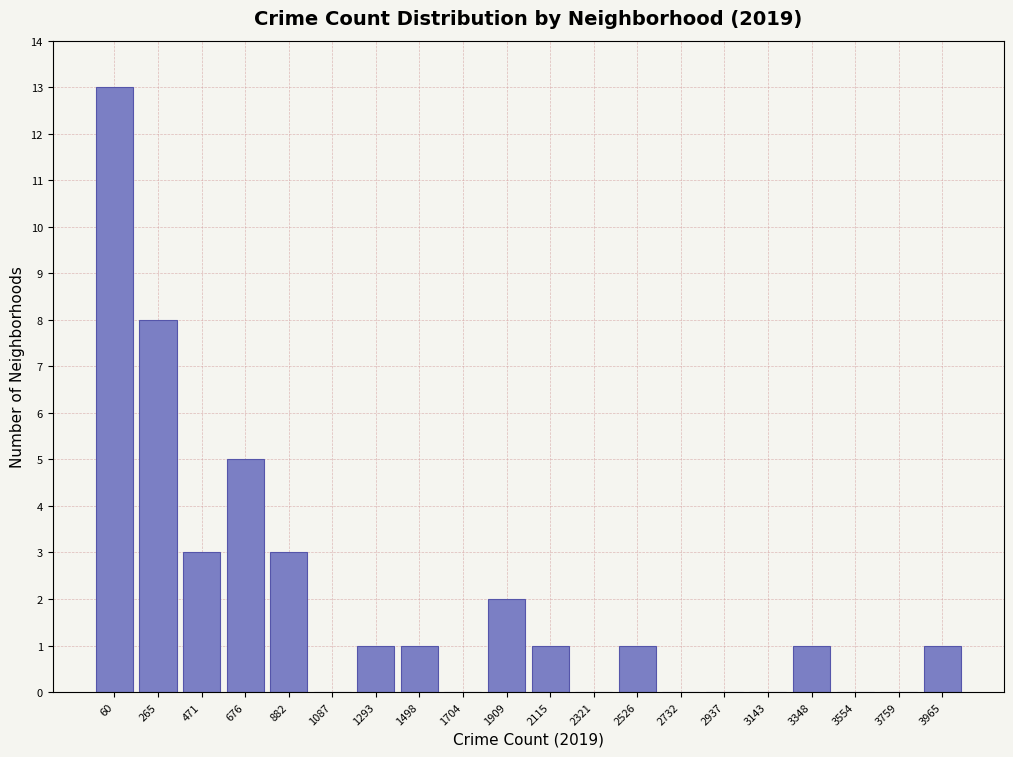

Reading right to left, extract all data points from this chart.

3965=1	3759=0	3554=0	3348=1	3143=0	2937=0	2732=0	2526=1	2321=0	2115=1	1909=2	1704=0	1498=1	1293=1	1087=0	882=3	676=5	471=3	265=8	60=13